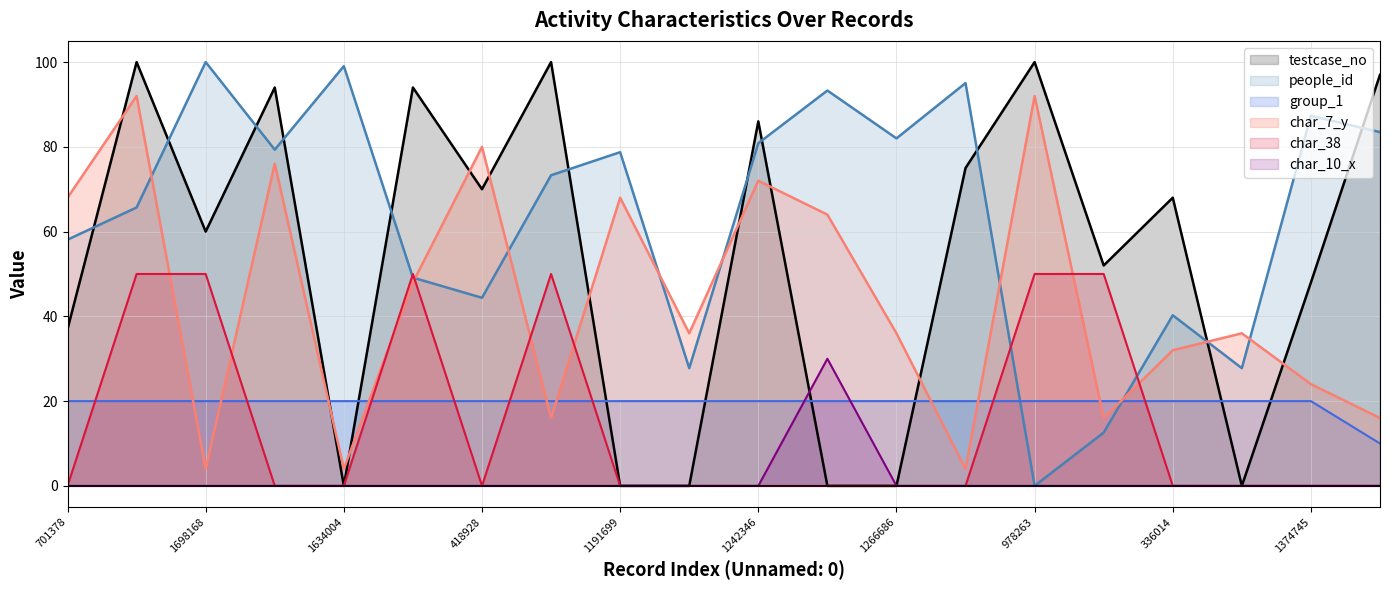

What is the sum of all people_id values?

1278.1